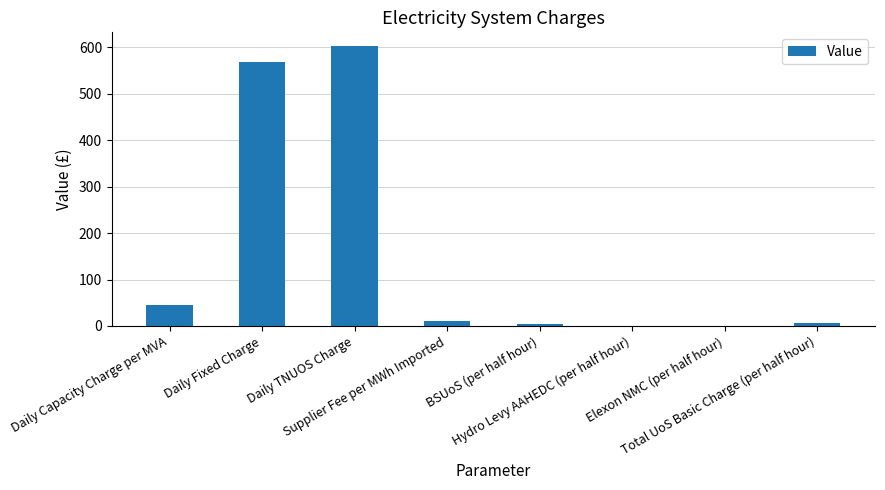

What is the sum of all values?

1237.5